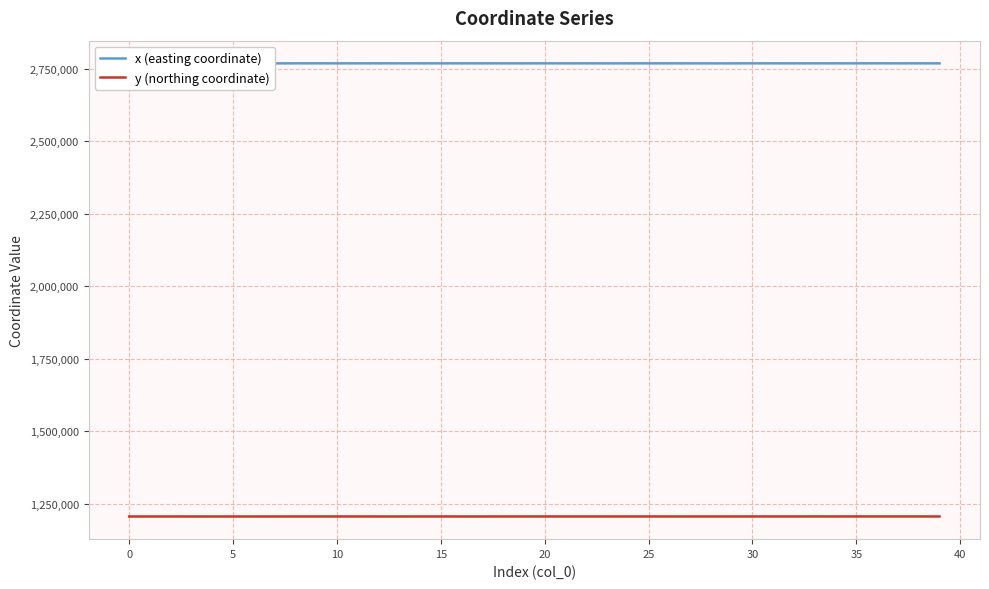

Reading right to left, what are all the values shown in this chart?

x (easting coordinate): 2767751.0	2767784.3	2767800.6	2767870.4	2767800.0	2767830.5	2767799.5	2767824.2	2767793.9	2767801.5	2767714.8	2767715.3	2767747.2	2767748.0	2767791.5	2767749.6	2767731.7	2767784.2	2767751.0	2767782.0	2767759.2	2767766.9	2767788.2	2767791.9	2767787.0	2767794.7	2767812.8	2767842.1	2767810.1	2767811.8	2767856.5	2767834.8	2767737.3	2767773.3	2767737.2	2767768.1	2767746.1	2767697.3	2767695.4	2767645.5
y (northing coordinate): 1205528.5	1205635.7	1205613.5	1205628.7	1205611.9	1205582.2	1205610.1	1205582.9	1205593.3	1205585.3	1205530.6	1205531.1	1205518.9	1205521.0	1205586.4	1205524.8	1205535.9	1205570.0	1205528.5	1205566.6	1205545.1	1205546.2	1205453.1	1205453.4	1205545.3	1205545.0	1205455.2	1205461.8	1205544.3	1205544.2	1205554.6	1205544.4	1205494.4	1205451.4	1205494.1	1205450.3	1205445.3	1205511.1	1205509.0	1205463.5